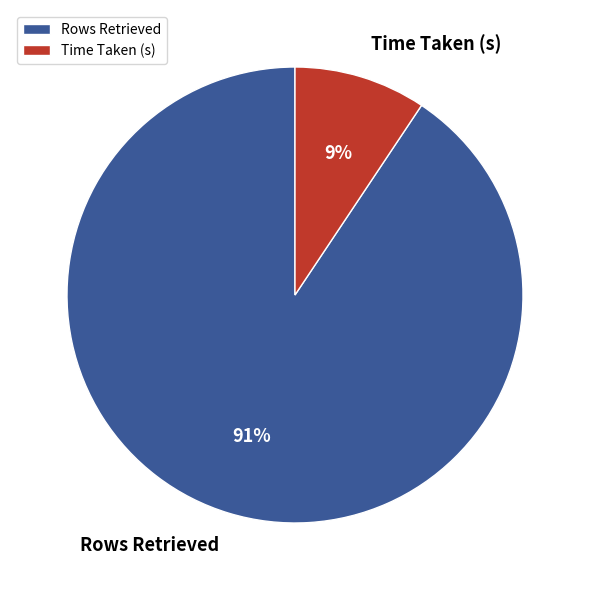

To the nearest percent, what is the combined percentage of Time Taken (s) and Rows Retrieved?

100%